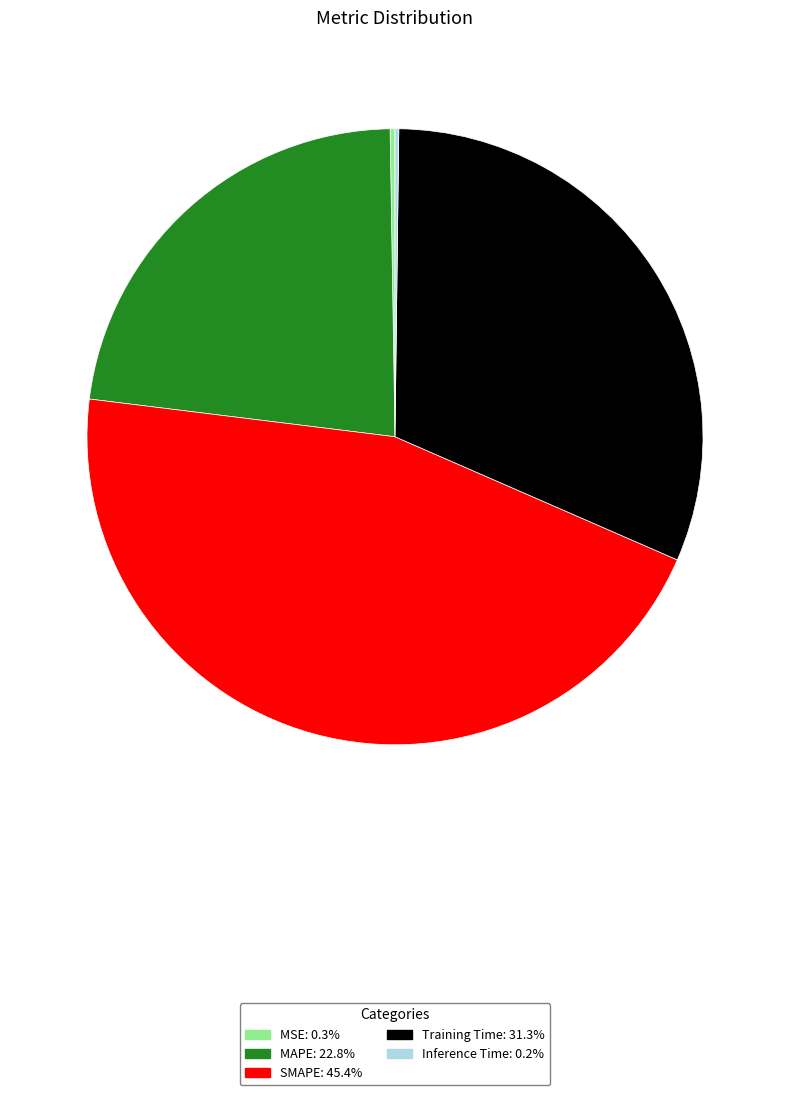

Does MAPE represent more than half of the total?

No